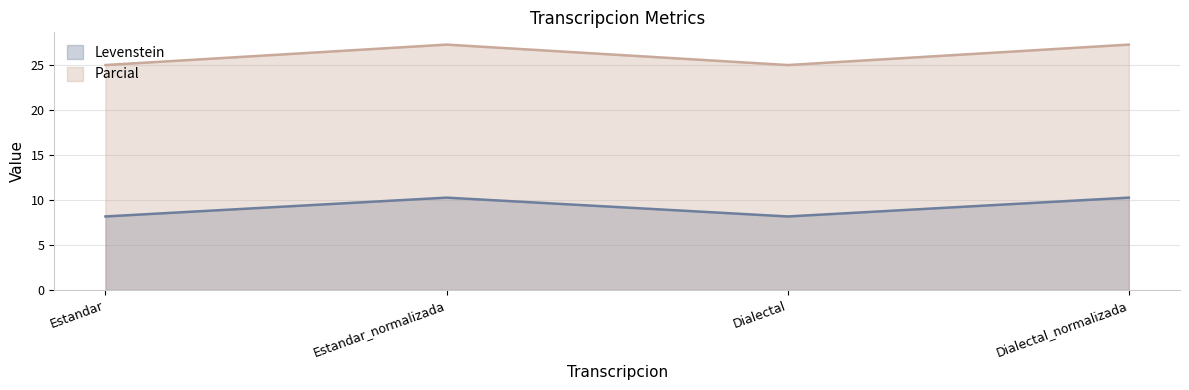

At which category does the chart reach its minimum across all series?

Estandar